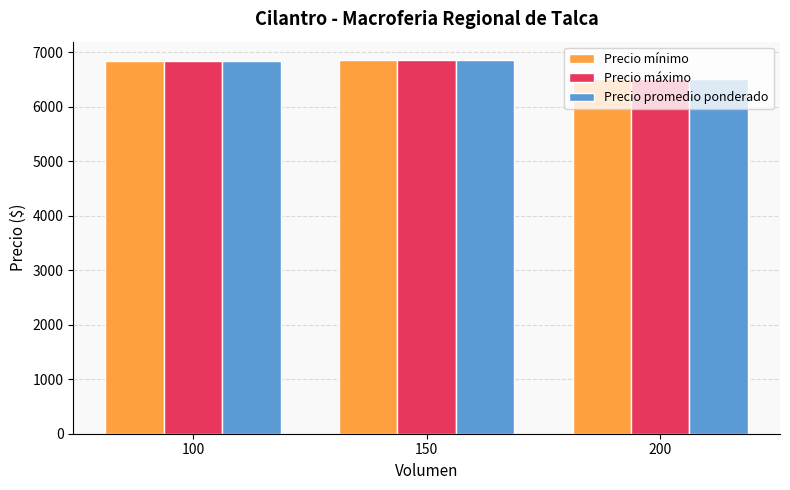

What is the total value across all series at 150?

20550.0